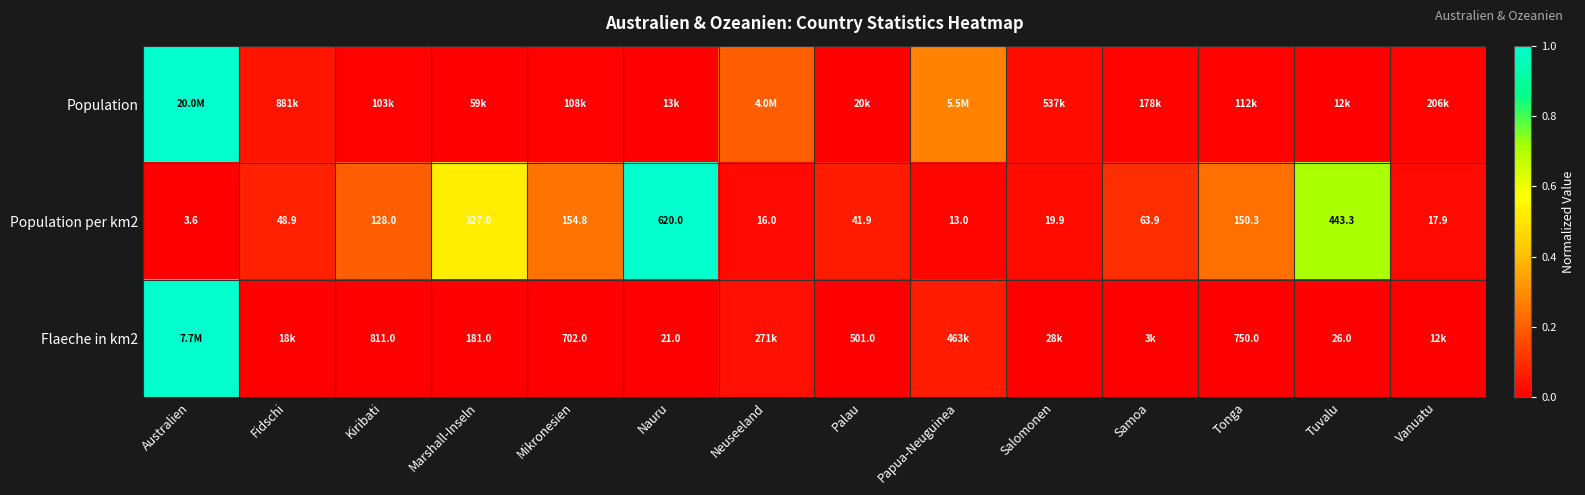

List the labels in order of Population per km2 value, largest first.

Nauru, Tuvalu, Marshall-Inseln, Mikronesien, Tonga, Kiribati, Samoa, Fidschi, Palau, Salomonen, Vanuatu, Neuseeland, Papua-Neuguinea, Australien